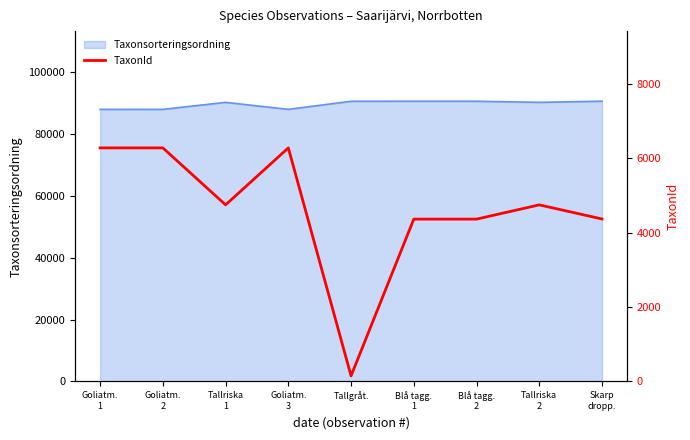

At which category does the data reach its first local peak?

Goliatm.
3